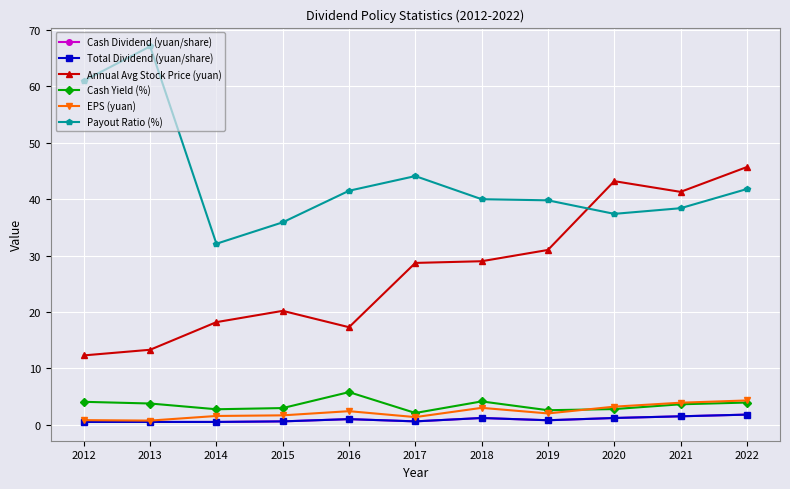

Where is the first local minimum for Cash Dividend (yuan/share)?

2017